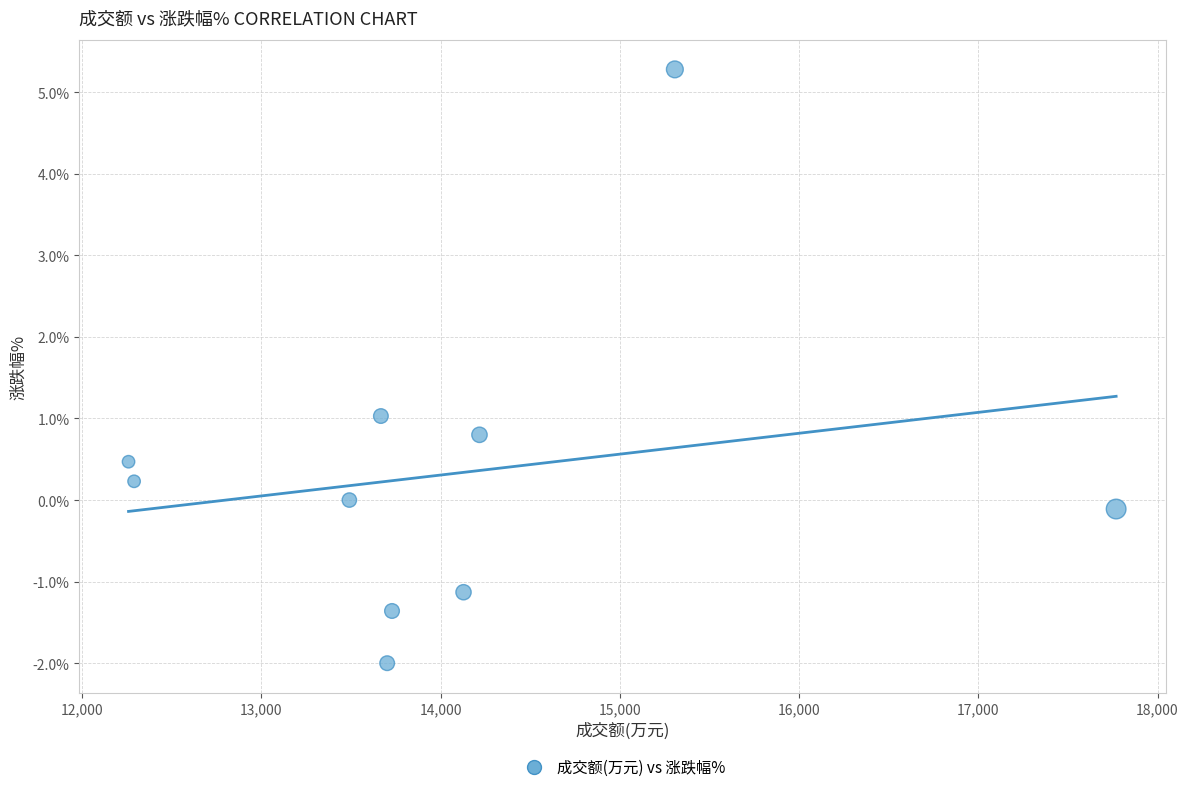

What is the range of Y values (max minus min)?

7.3